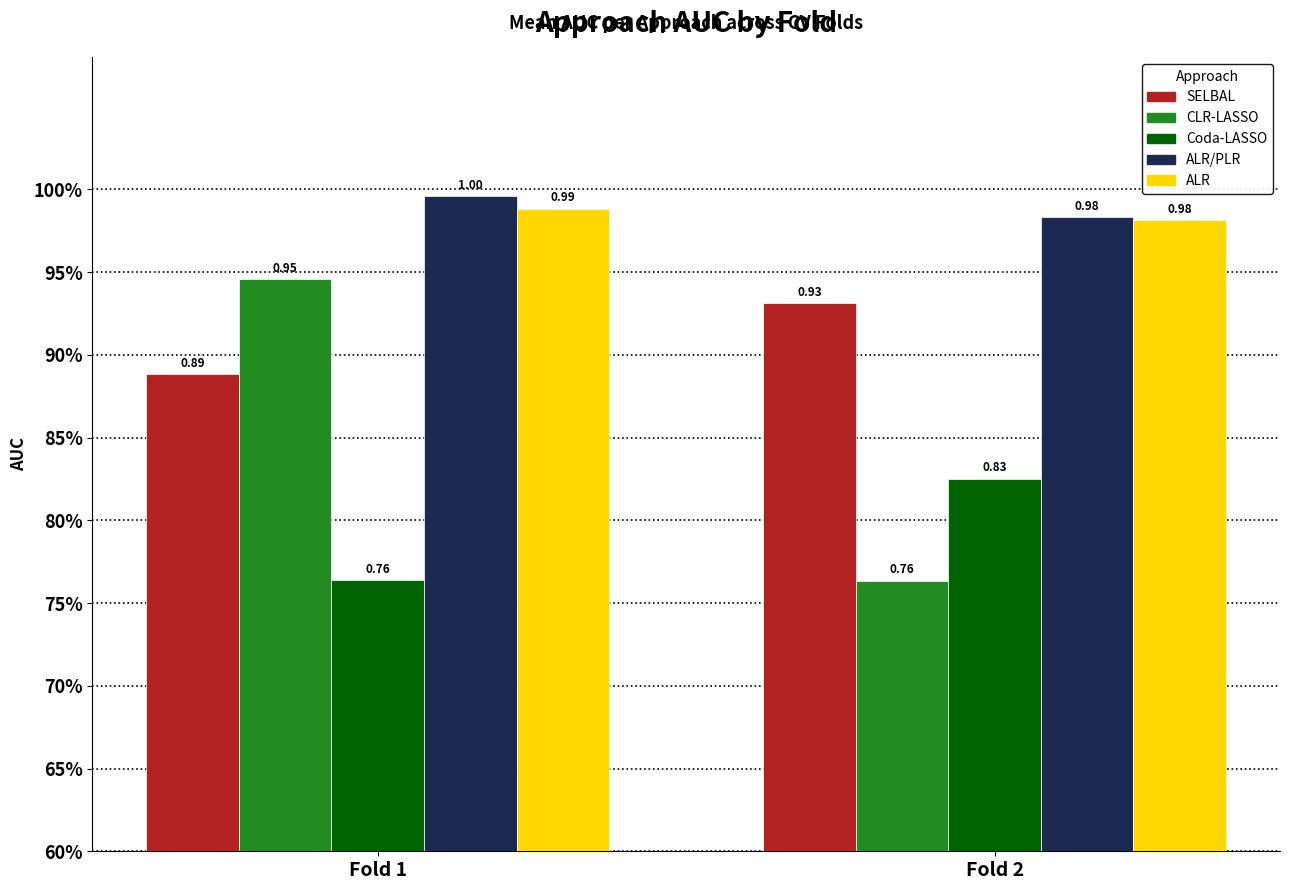

Which series has the widest spread of values?

CLR-LASSO